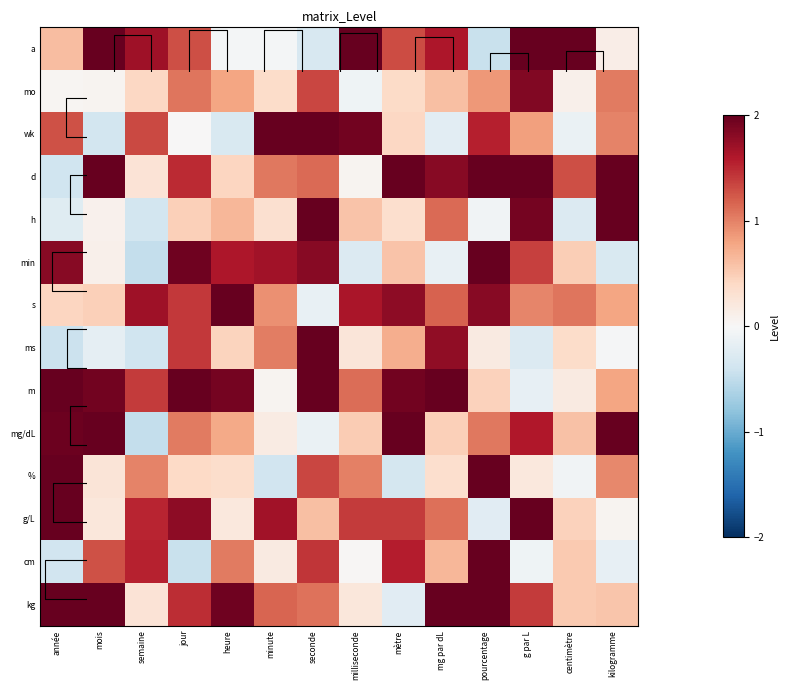

What is the average value of the ms series?

0.5